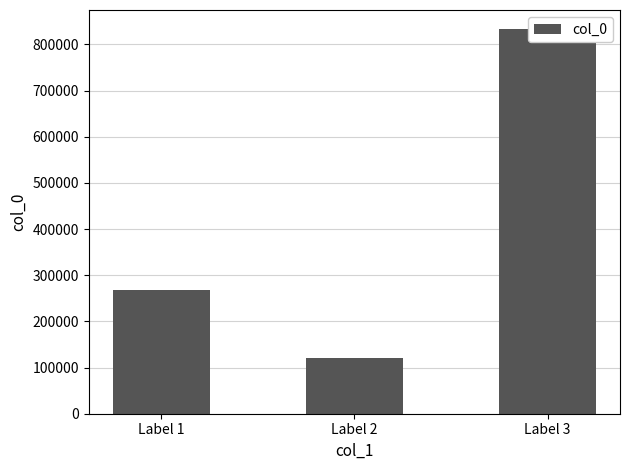

What is the change in value from Label 1 to Label 3?

+565214